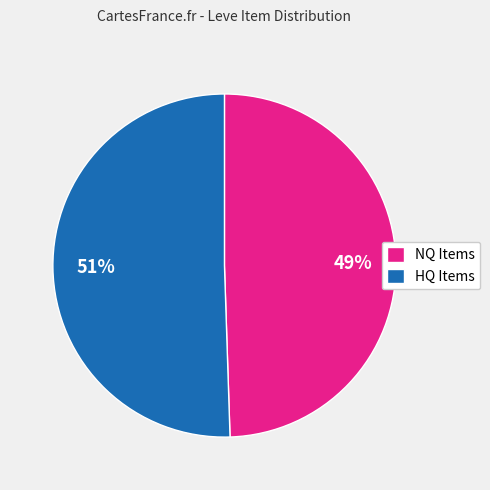

To the nearest percent, what portion does HQ Items represent?

51%